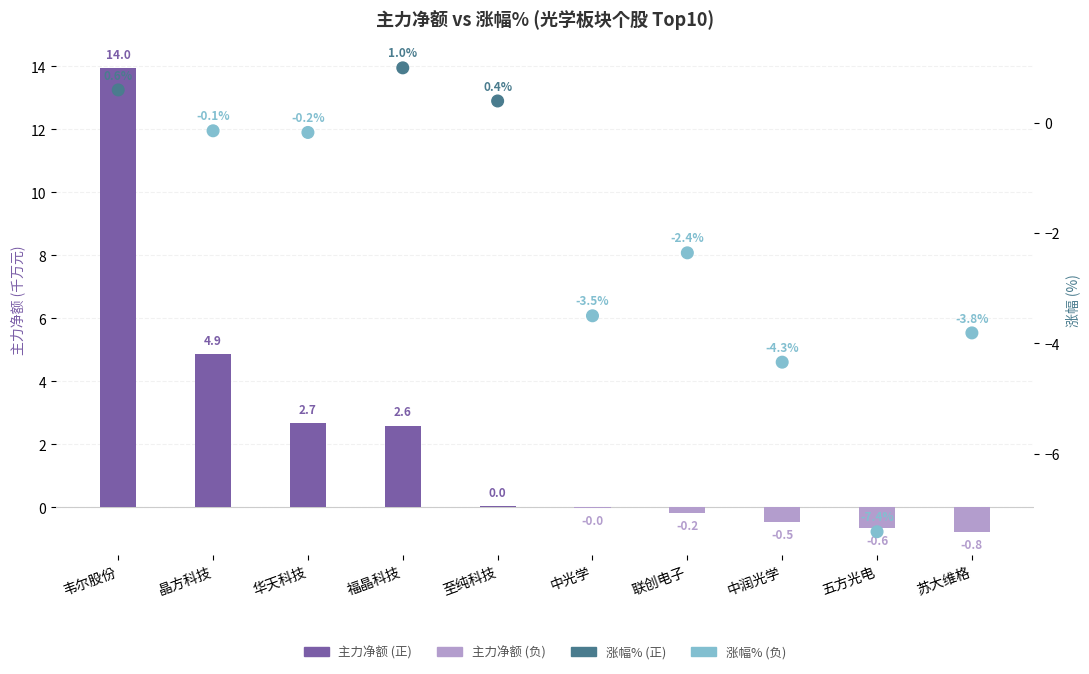

Which series has the widest spread of Y values?

主力净额(千万)